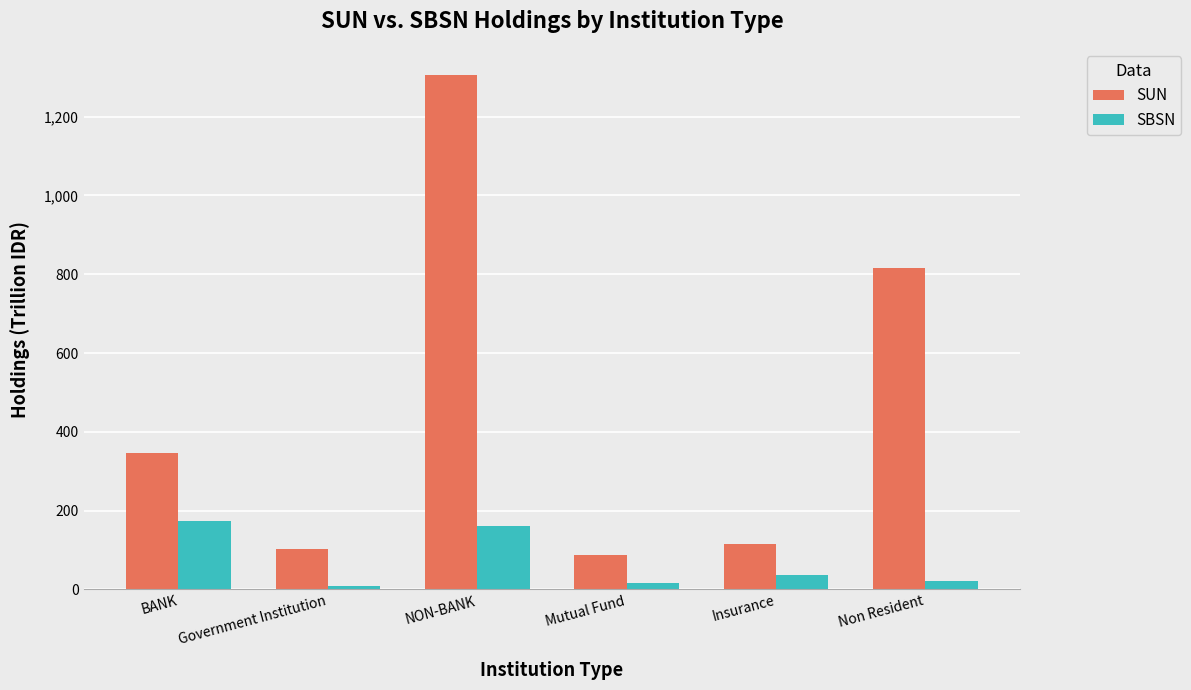

List the series in order of their peak value, highest first.

SUN, SBSN